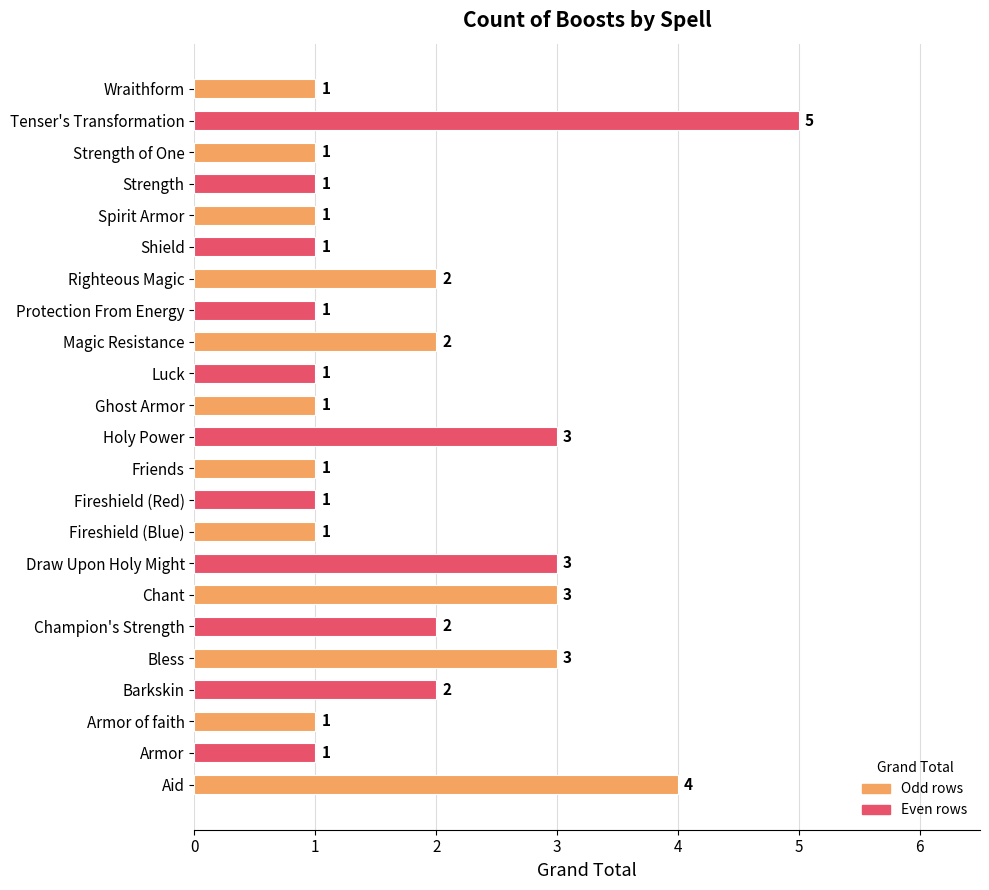

Reading bottom to top, transcribe all the data shown in this chart.

4	1	1	2	3	2	3	3	1	1	1	3	1	1	2	1	2	1	1	1	1	5	1